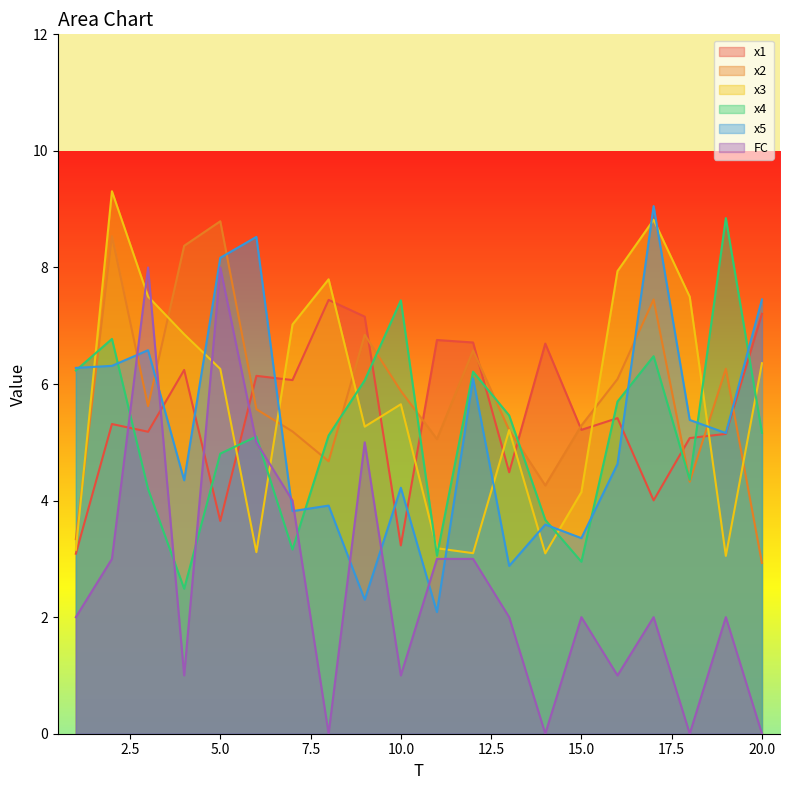

What is the total value across all series at 19?

30.5